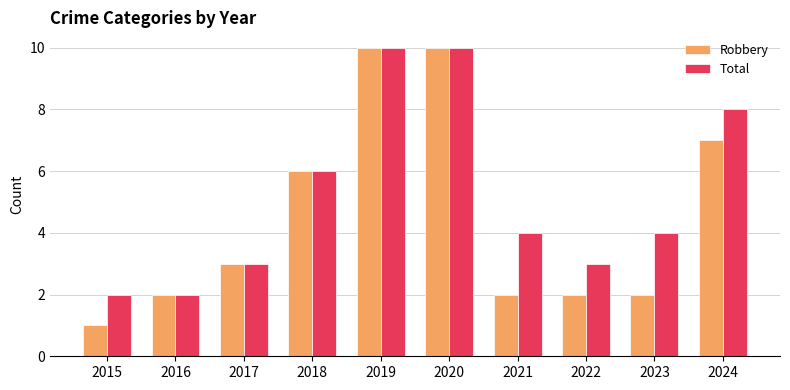

How many bars are there in each group?

2